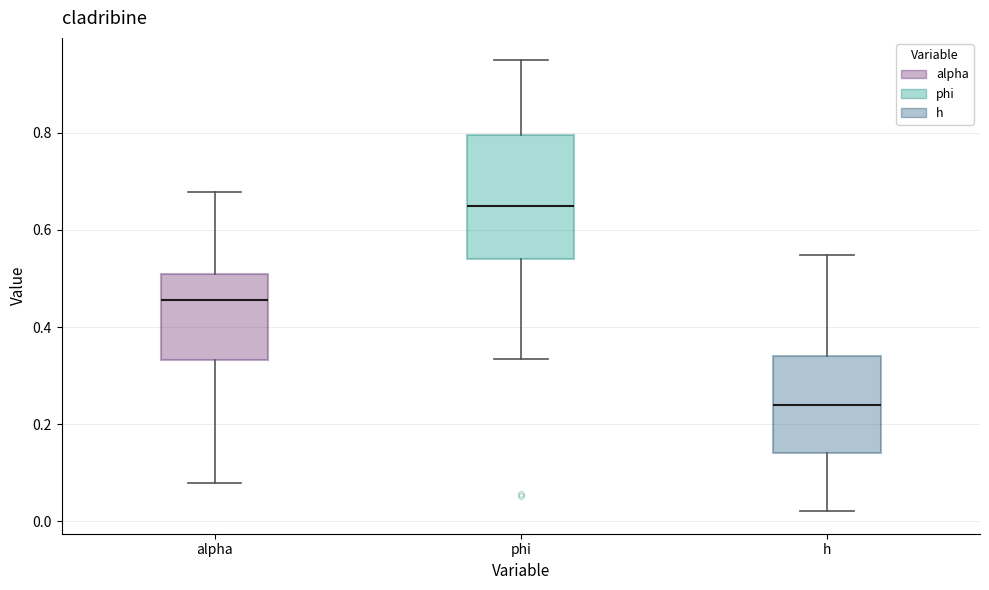

Where is the upper edge of the box for phi on the y-axis? The values are not printed on the chart, so give them approximately, as read against the axis.

0.80